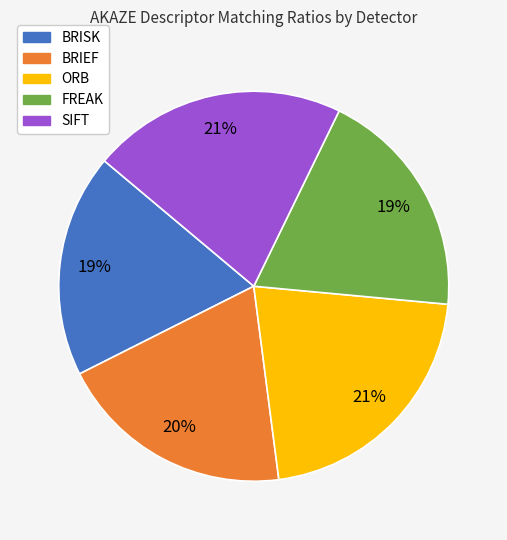

What percentage is the FREAK slice, to the nearest percent?

19%